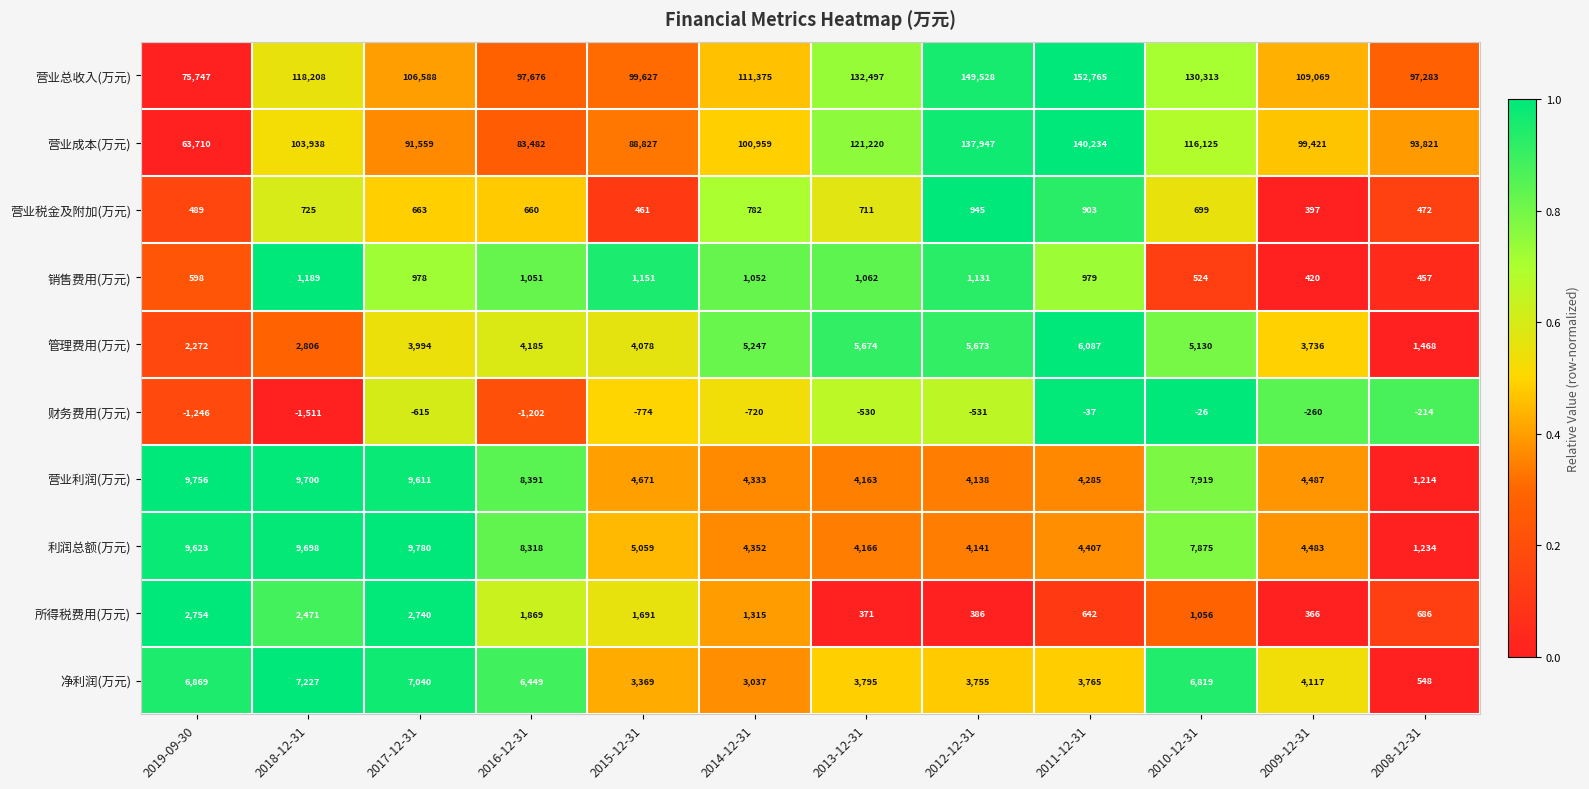

True or false: 销售费用(万元) has a value of 476 at 2013-12-31.

False